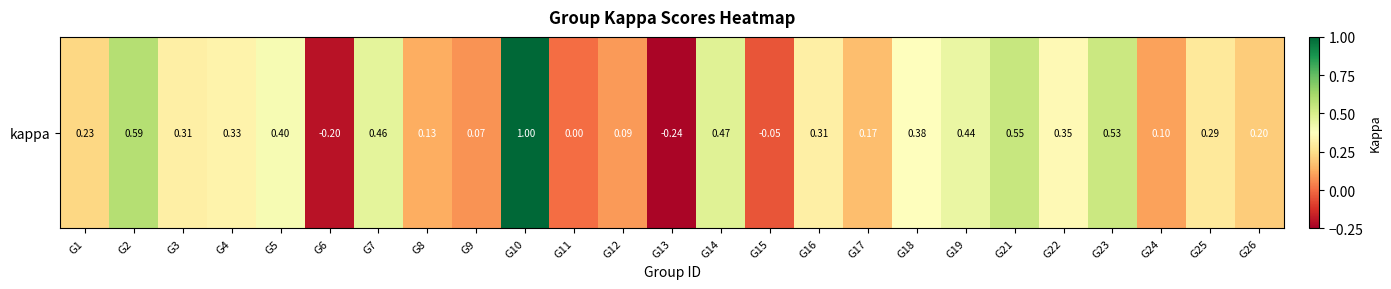

What is the greatest value displayed?

1.0